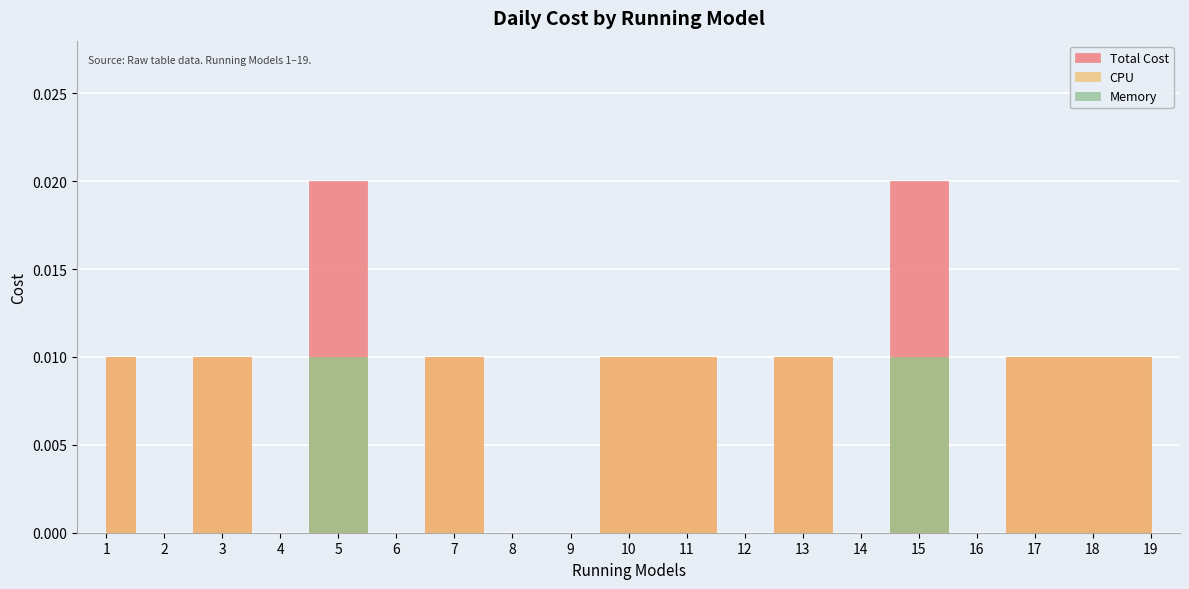

How many lines are shown in the chart?

3